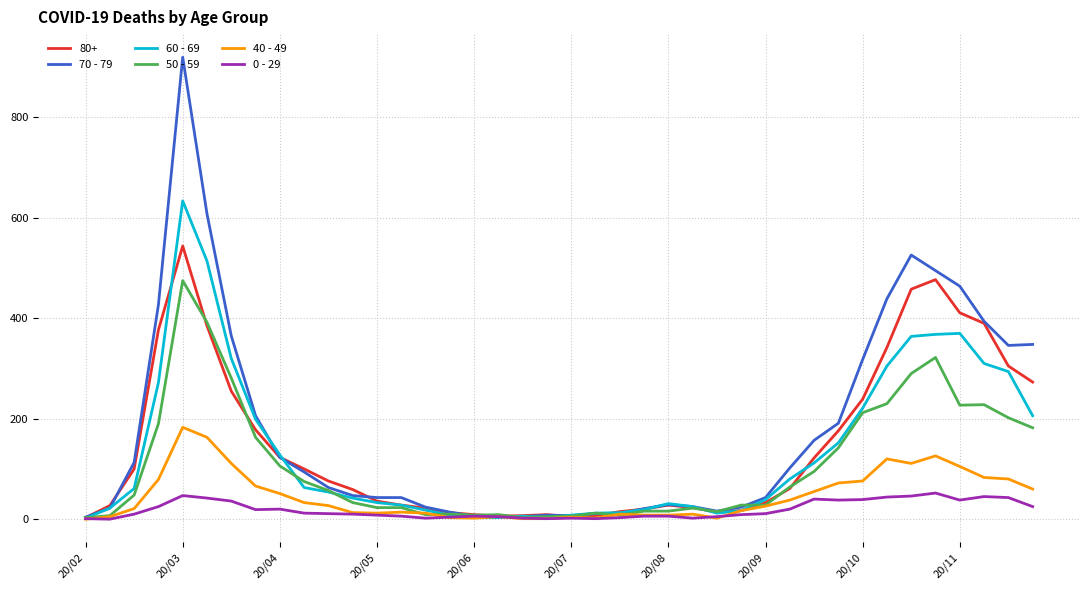

Which series has the largest range (max minus min)?

70 - 79